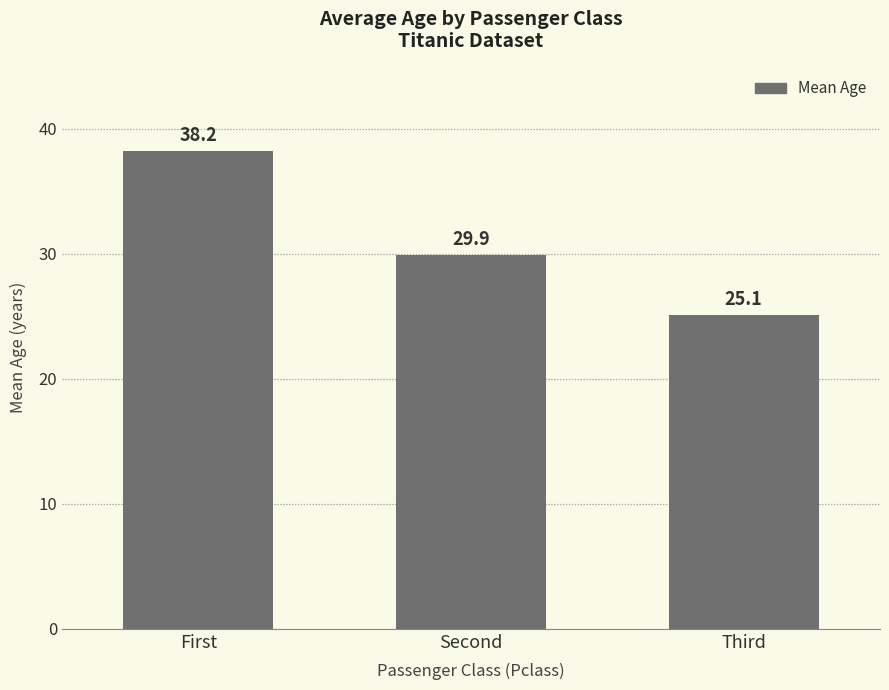

Reading left to right, extract all data points from this chart.

38.2	29.9	25.1